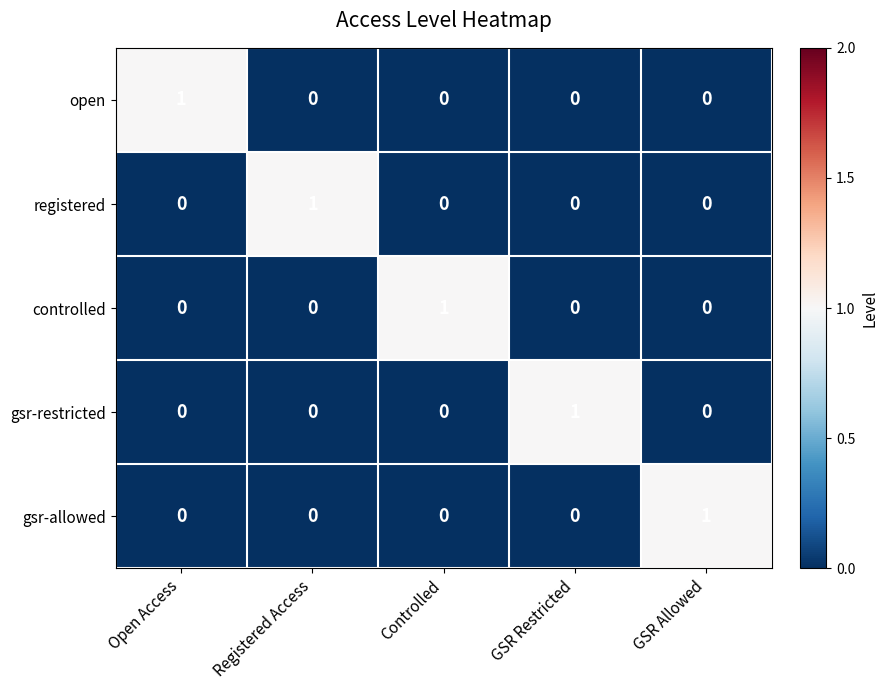

Is it true that registered equals 0 at GSR Restricted?

True